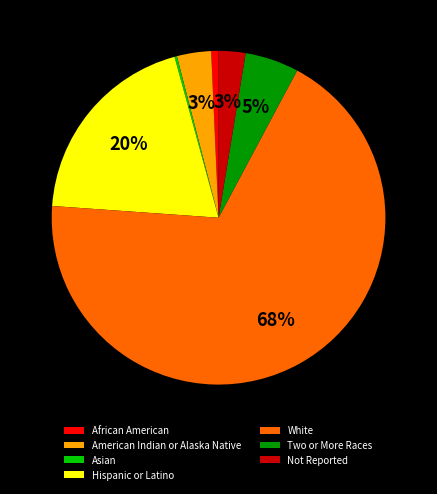

To the nearest percent, what is the average slice percentage?

14%